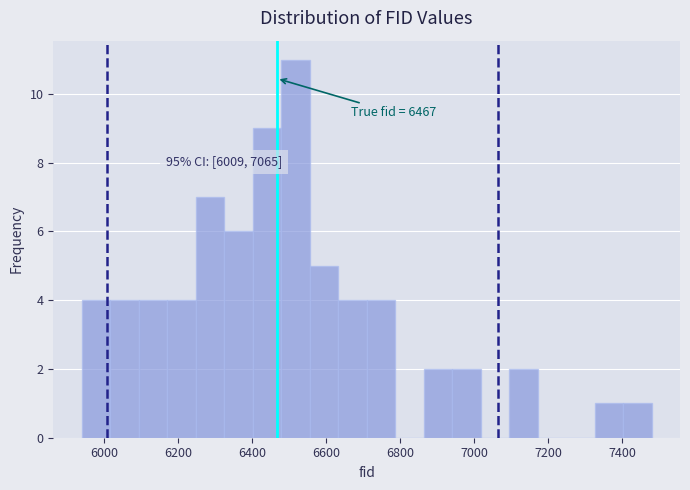

Read against the x-axis, roughly where is the centre of the tallest bar?

6520